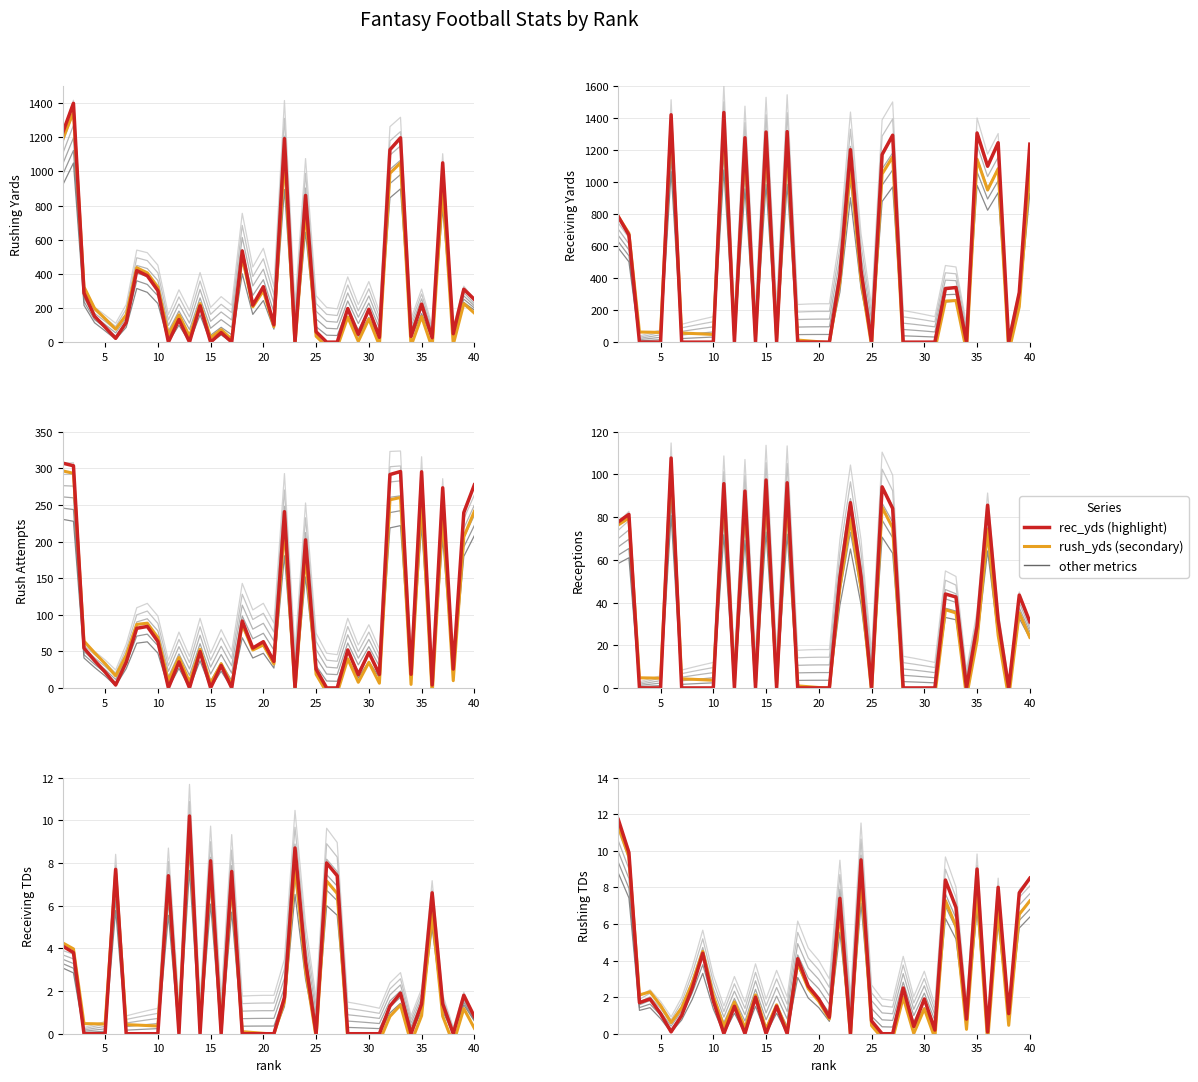

What is the difference between the maximum and second lowest values in the rec_td series?

10.2